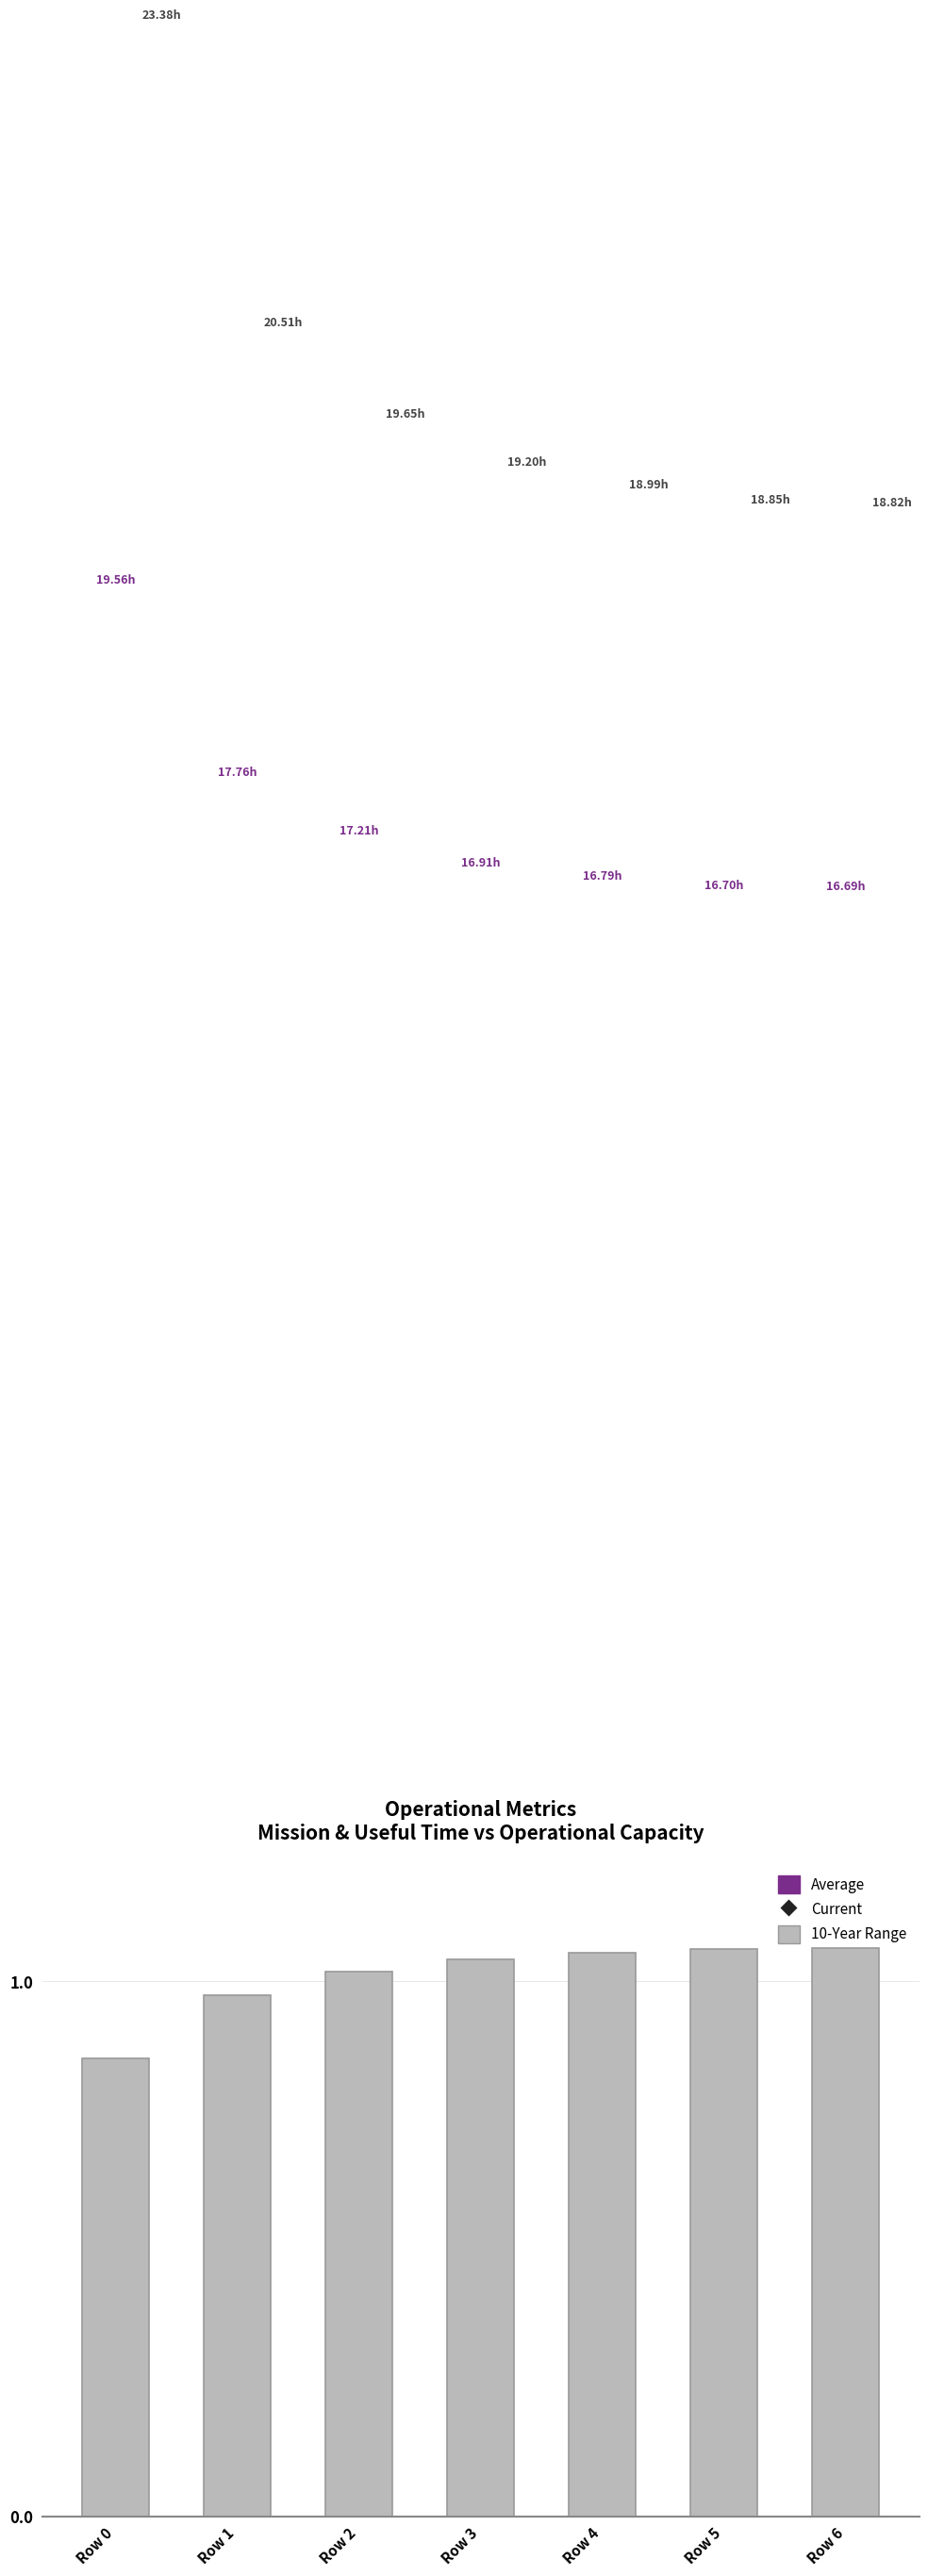

Which series has the widest spread of Y values?

Current